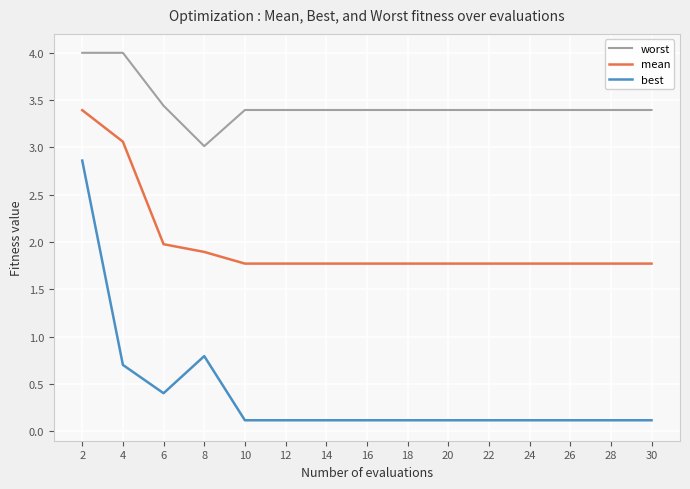

Reading right to left, transcribe all the data shown in this chart.

worst: 30=3.4	28=3.4	26=3.4	24=3.4	22=3.4	20=3.4	18=3.4	16=3.4	14=3.4	12=3.4	10=3.4	8=3.0	6=3.4	4=4.0	2=4.0
mean: 30=1.8	28=1.8	26=1.8	24=1.8	22=1.8	20=1.8	18=1.8	16=1.8	14=1.8	12=1.8	10=1.8	8=1.9	6=2.0	4=3.1	2=3.4
best: 30=0.1	28=0.1	26=0.1	24=0.1	22=0.1	20=0.1	18=0.1	16=0.1	14=0.1	12=0.1	10=0.1	8=0.8	6=0.4	4=0.7	2=2.9